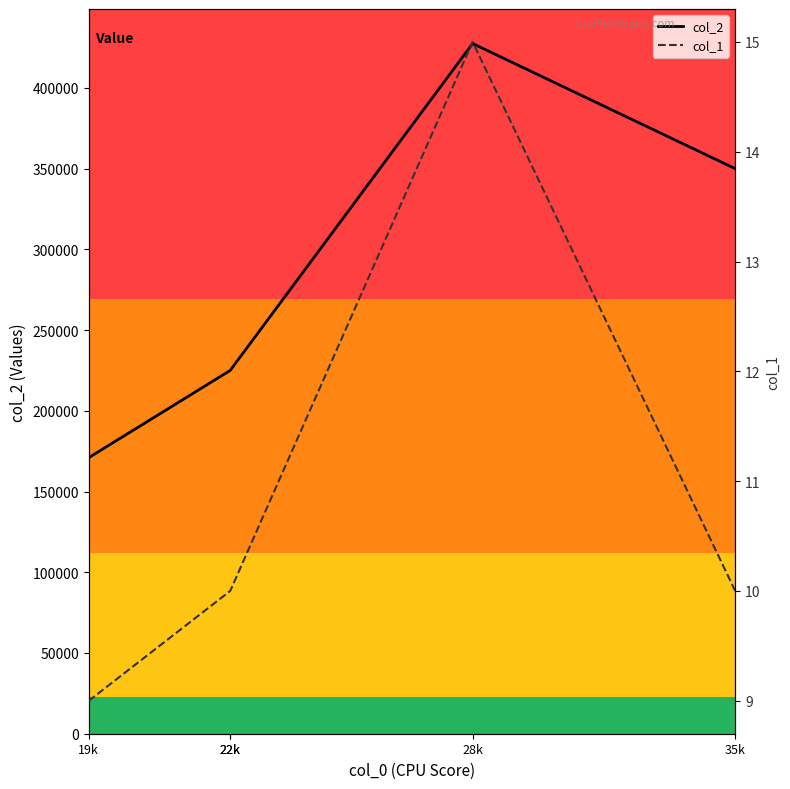

List the series in order of their overall mean, highest first.

col_2, col_1